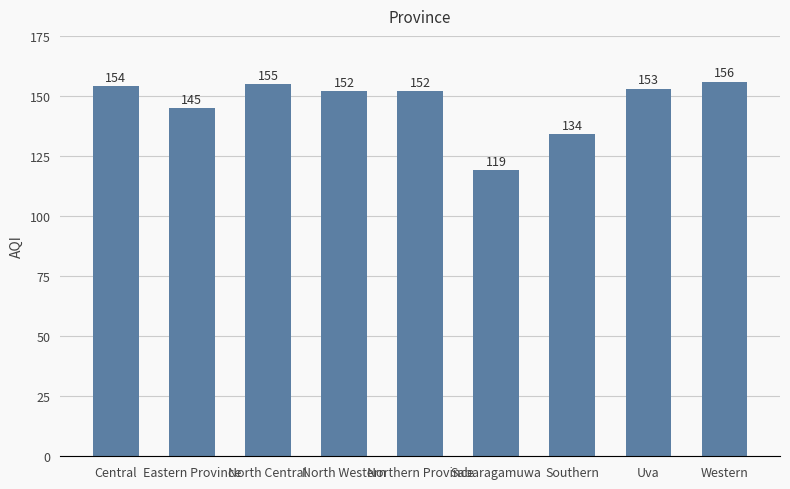

What is the difference between the values at Northern Province and Western?

4